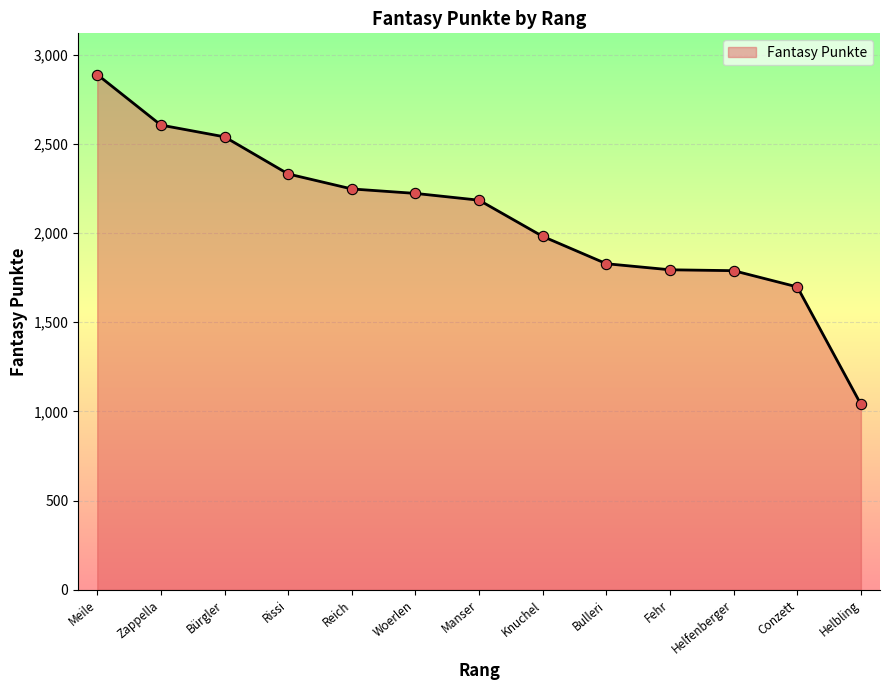

Which has a higher value, Manser or Meile?

Meile